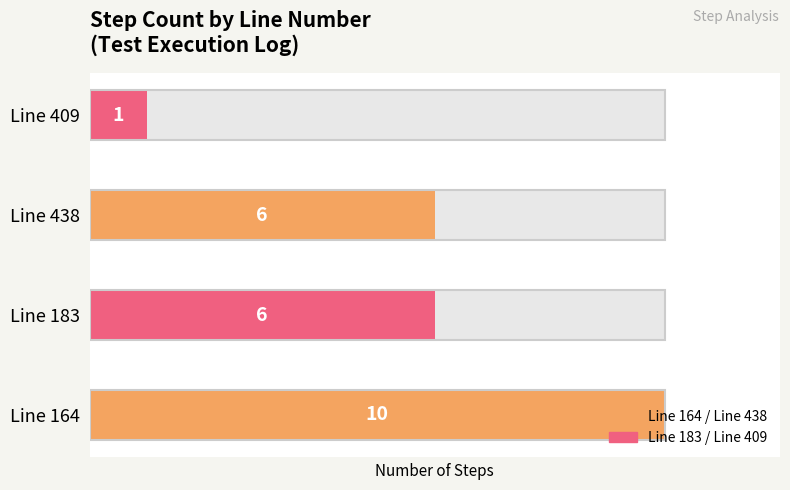

How many values exceed 6?

1